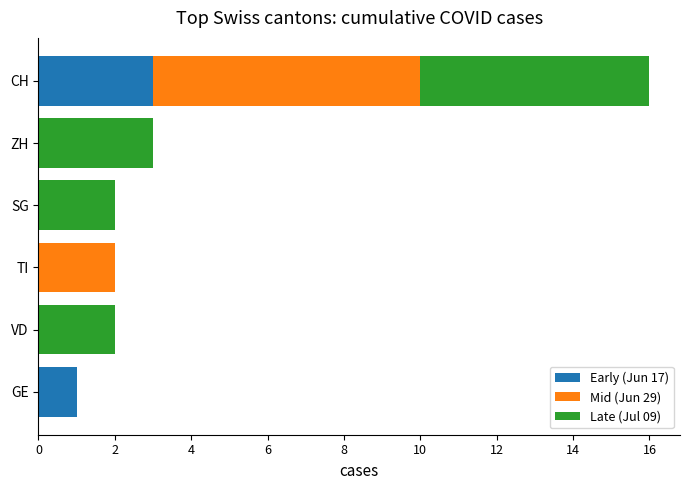

The Early (Jun 17) series shows 0 at SG. True or false?

True